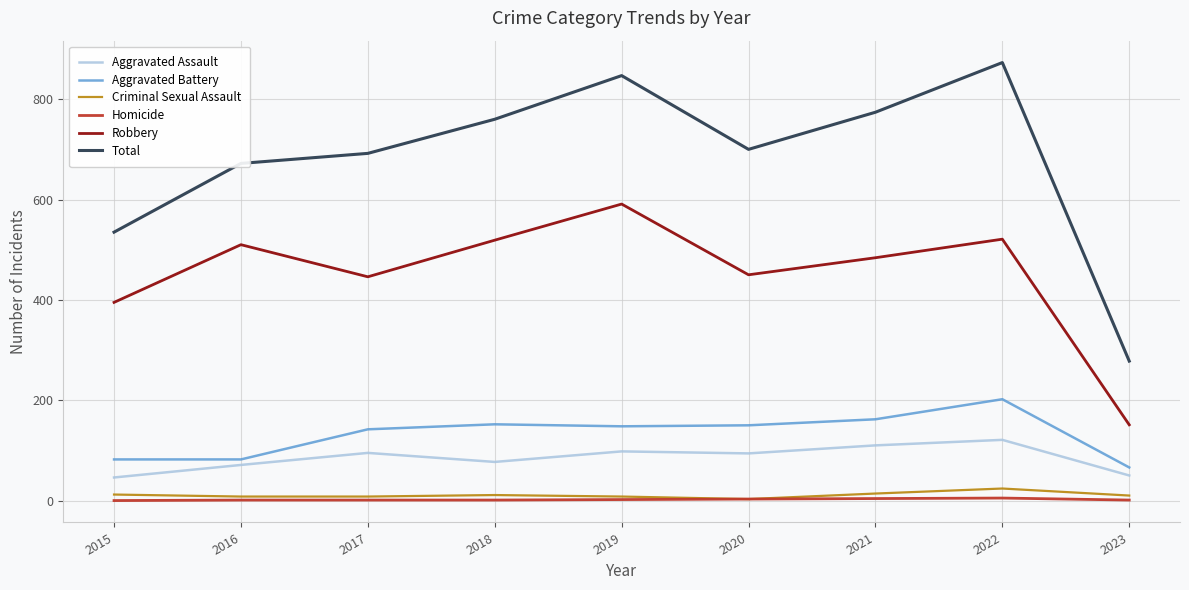

Where is the first local minimum for Aggravated Assault?

2018